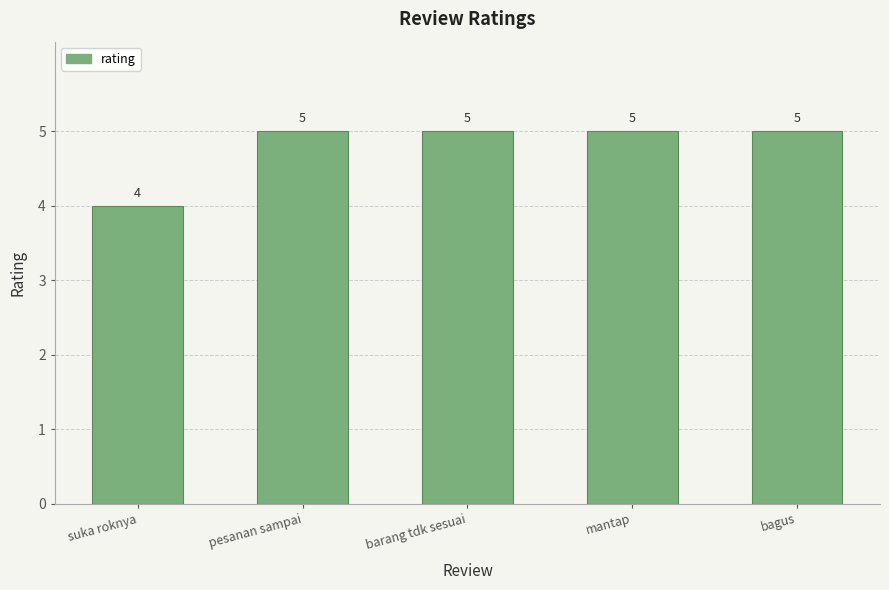

What is the greatest value displayed?

5